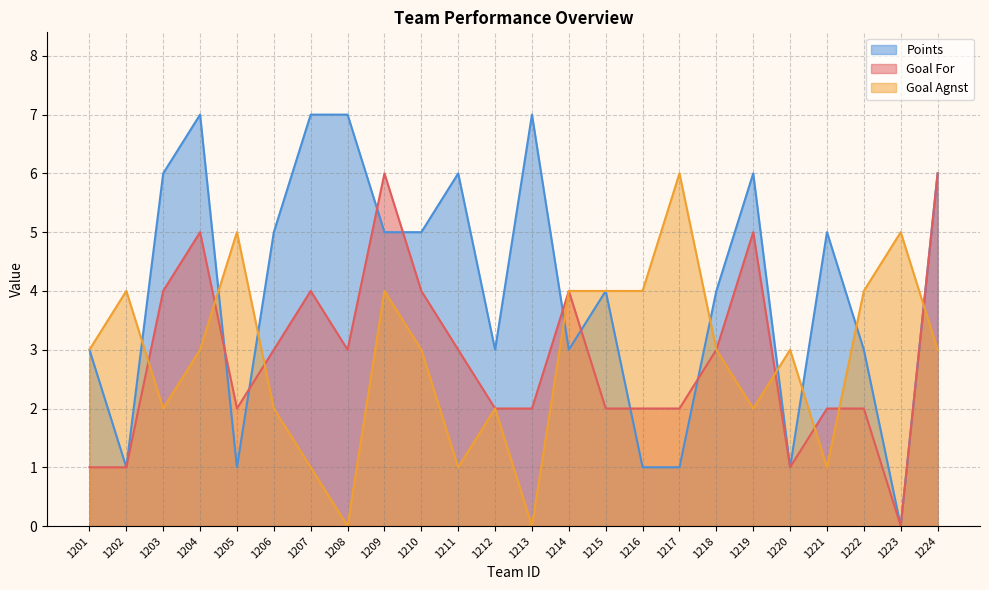

Which series has the largest total across all categories?

Points